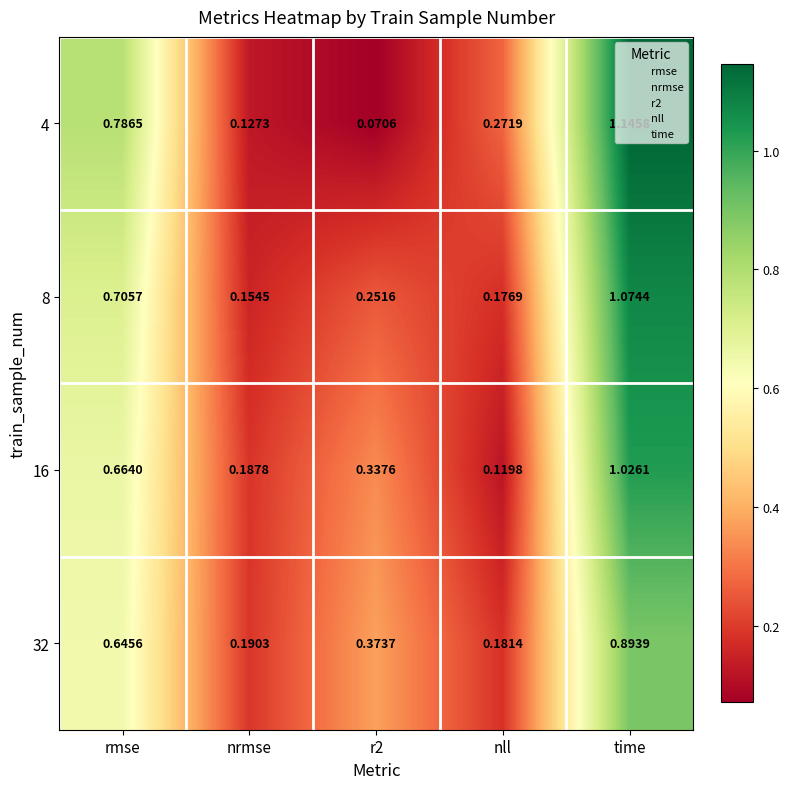

At which category is the sum across all series the highest?

time